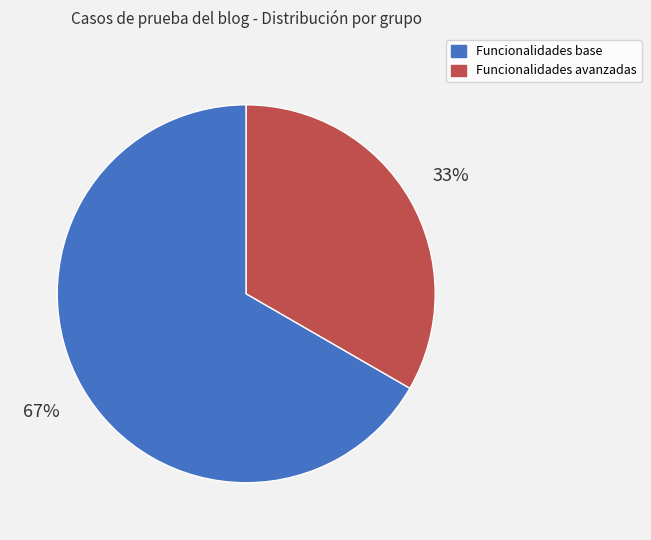

To the nearest percent, what is the average slice percentage?

50%